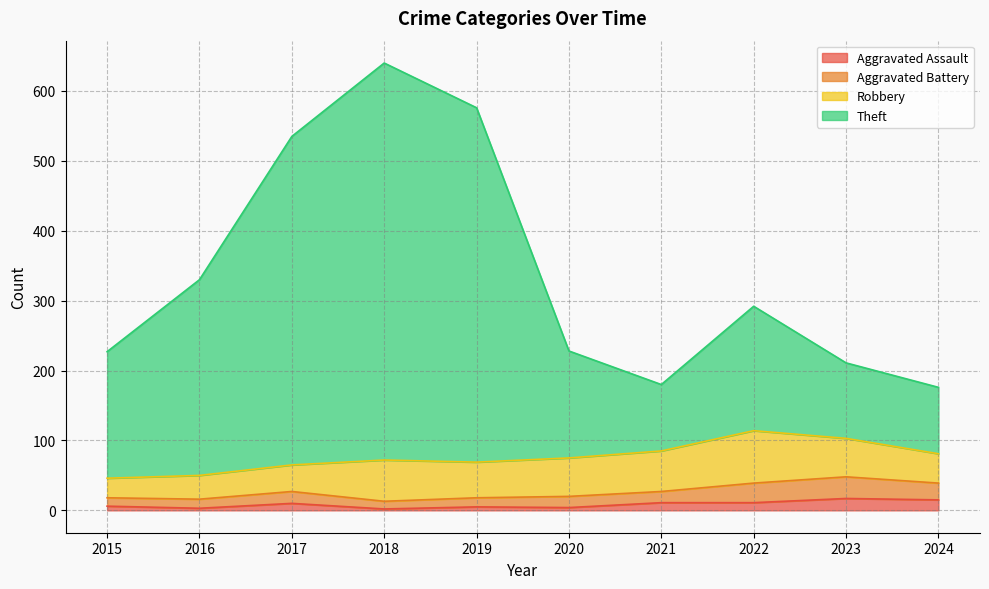

At which category is the sum across all series the highest?

2018